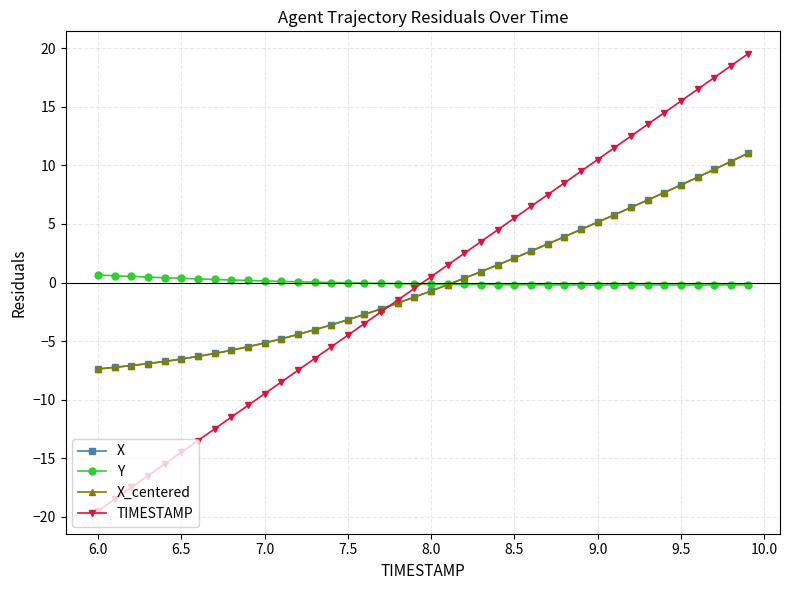

What is the value of the X_centered point at the 7th from the left?

-6.3